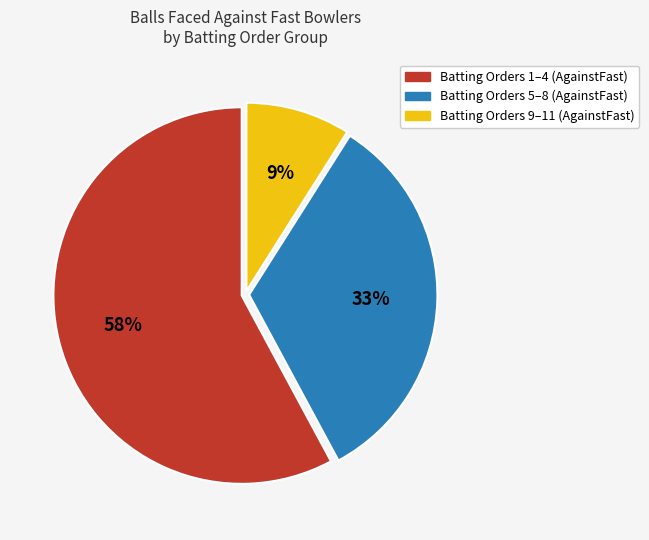

To the nearest percent, what is the average slice percentage?

33%